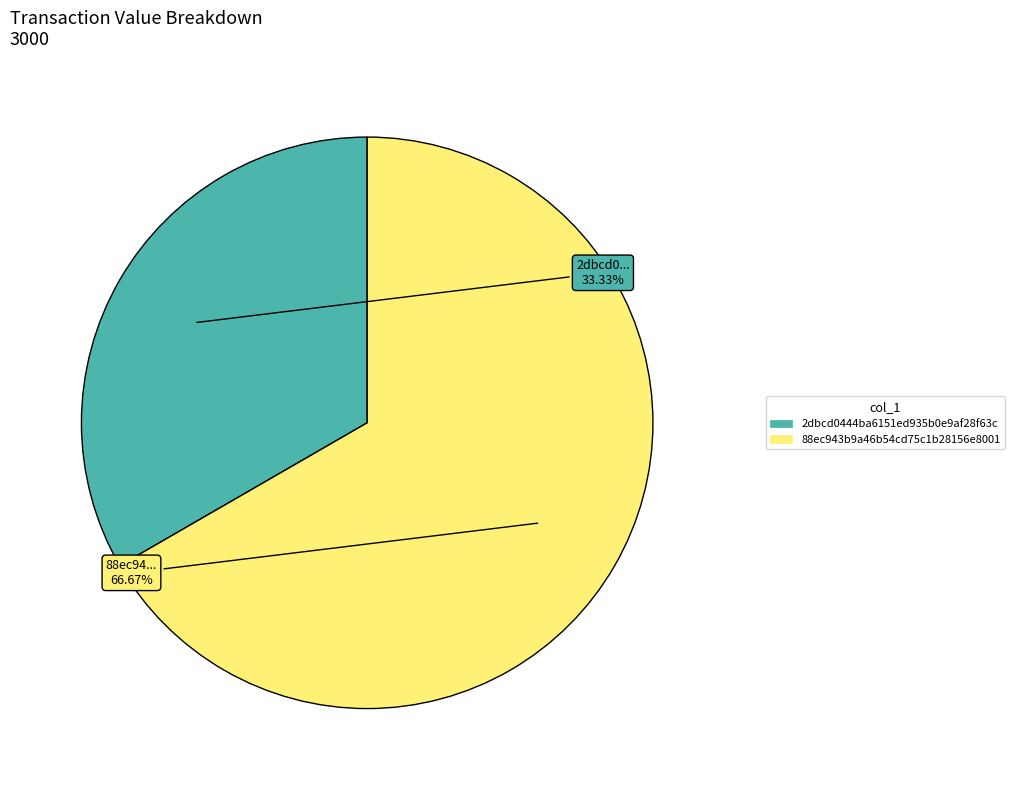

Count the number of slices in the pie.

2